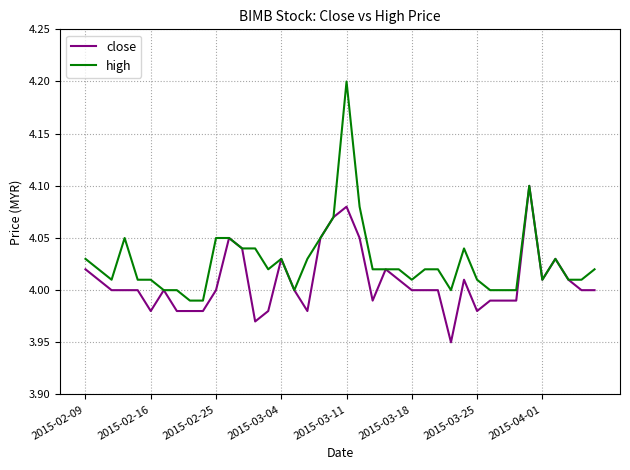

What is the greatest value displayed?

4.2